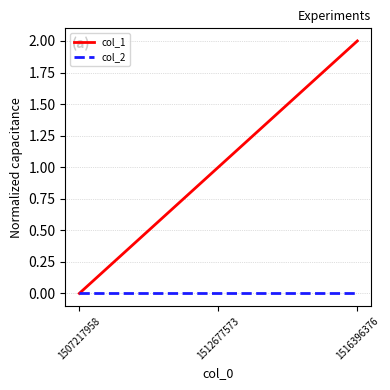

List the labels in order of col_1 value, smallest first.

1507217958, 1512677573, 1516396376